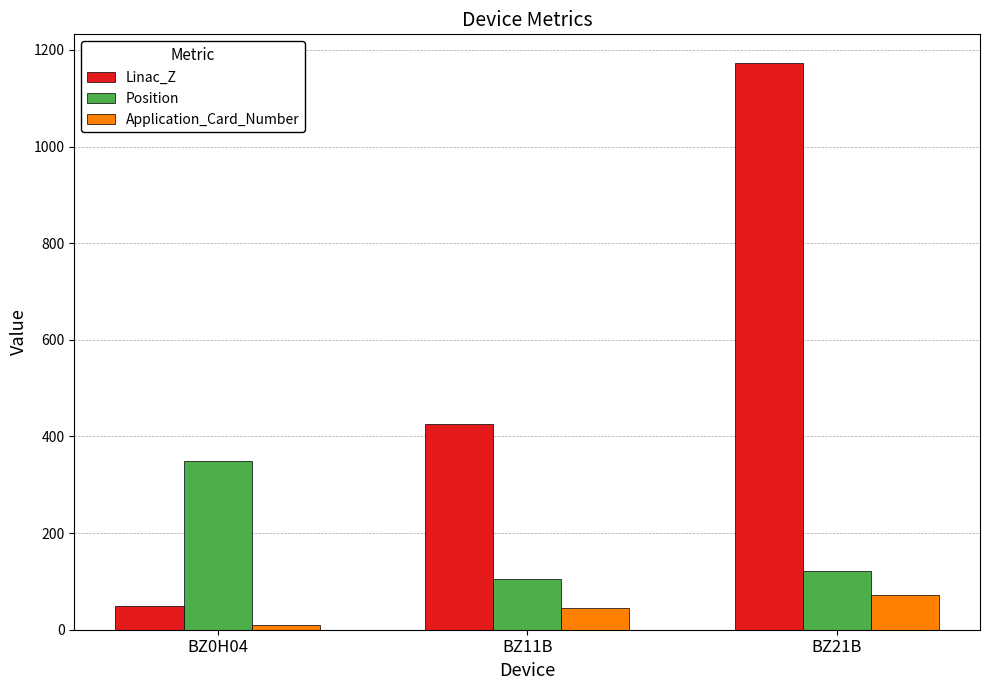

At how many categories does at least one series exceed 542?

1